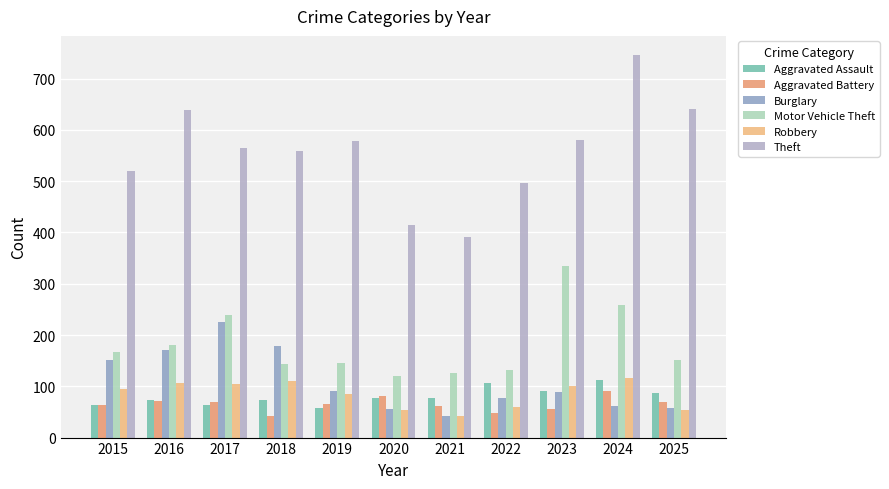

Which series has the largest range (max minus min)?

Theft